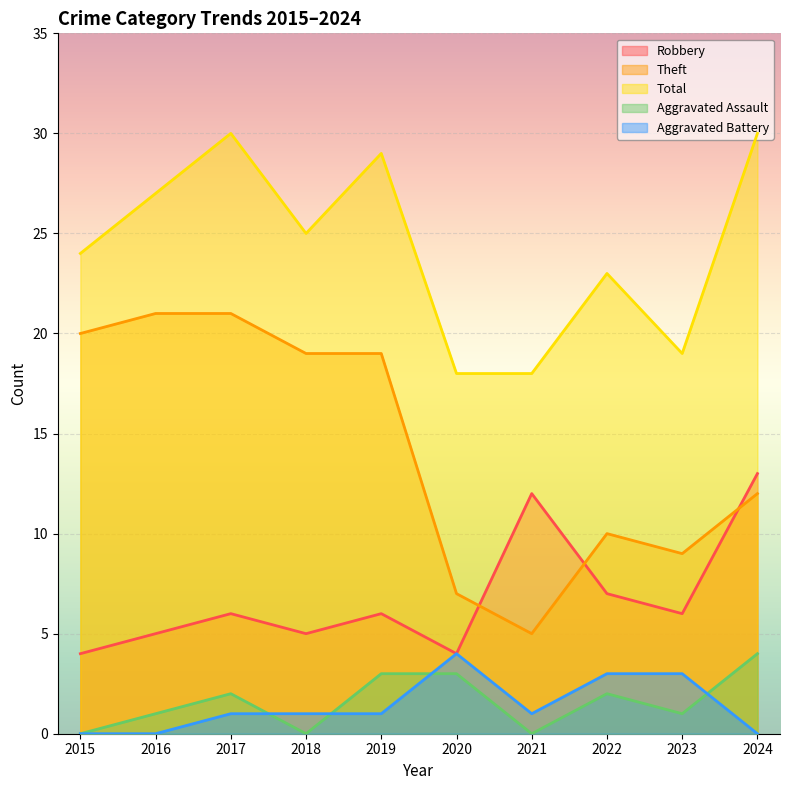

At which category does Aggravated Assault reach its first local valley?

2018